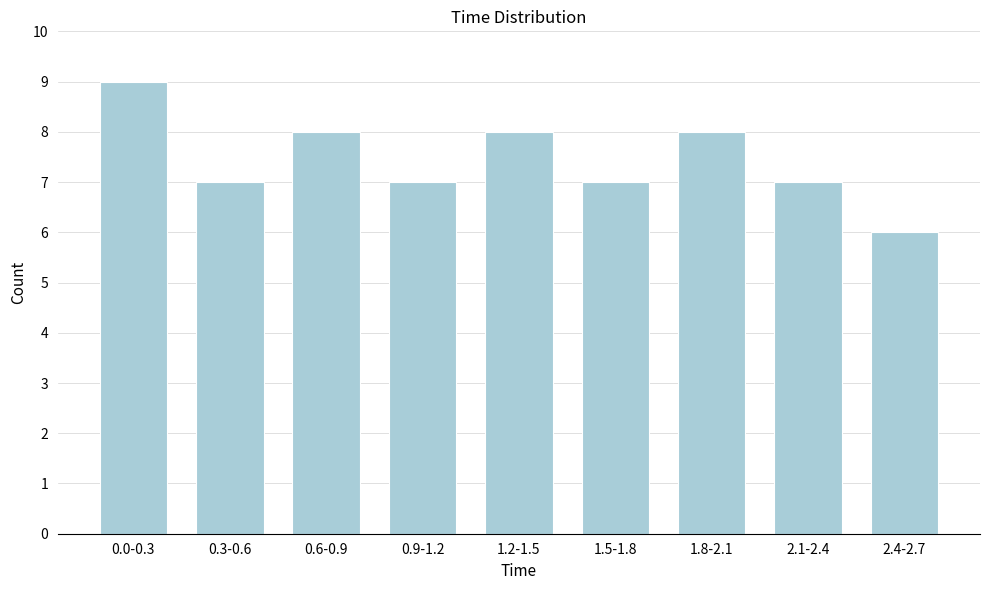

Reading left to right, extract all data points from this chart.

0.0-0.3=9	0.3-0.6=7	0.6-0.9=8	0.9-1.2=7	1.2-1.5=8	1.5-1.8=7	1.8-2.1=8	2.1-2.4=7	2.4-2.7=6